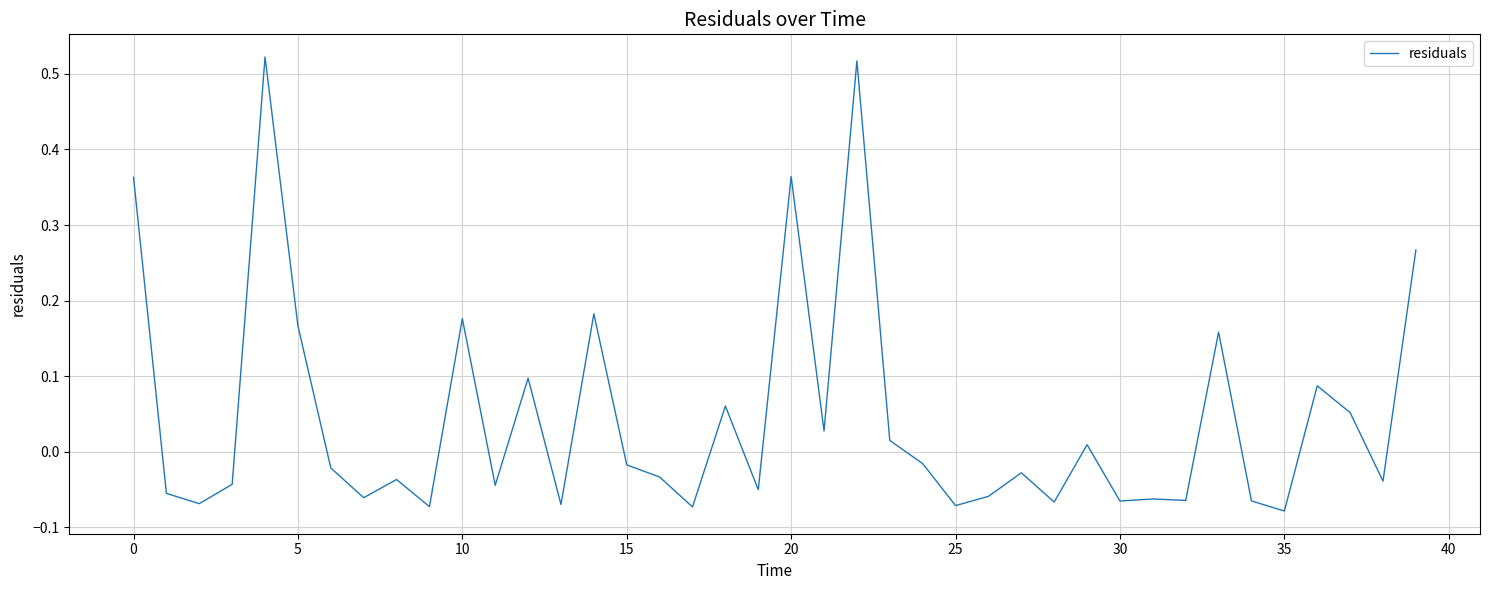

What is the difference between the maximum and minimum values?

0.6